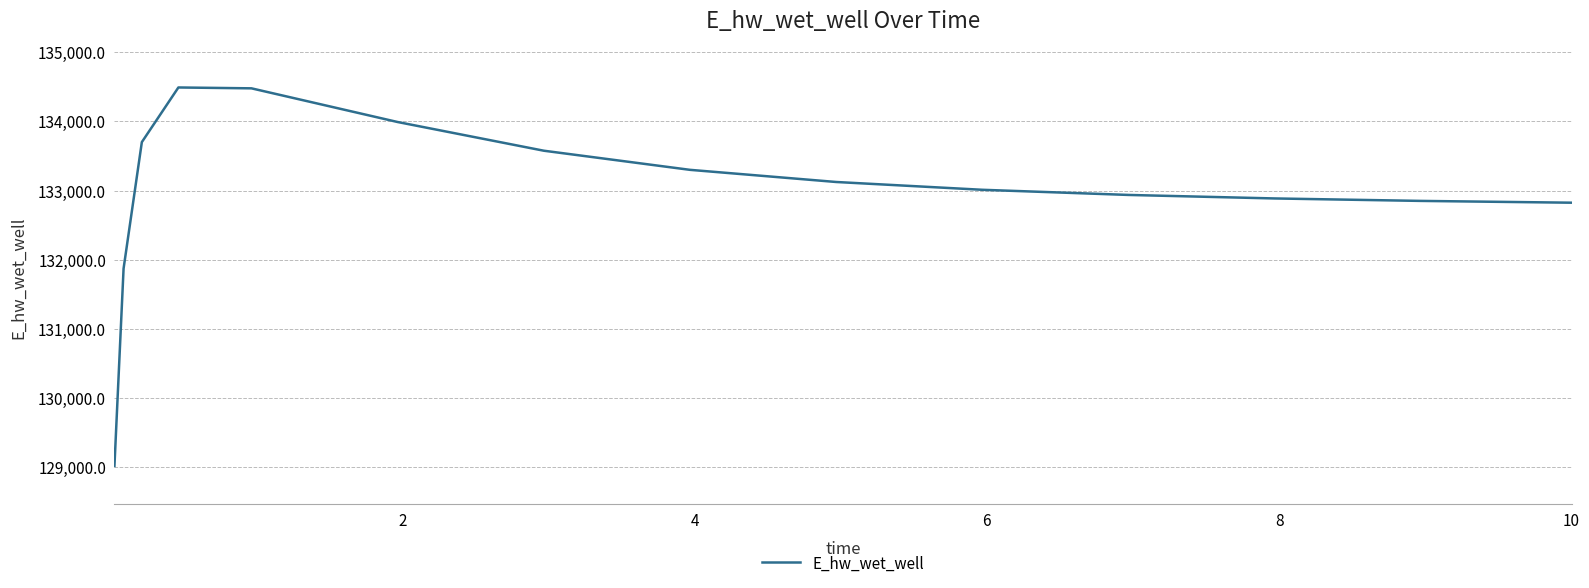

What is the smallest value displayed?

129018.6